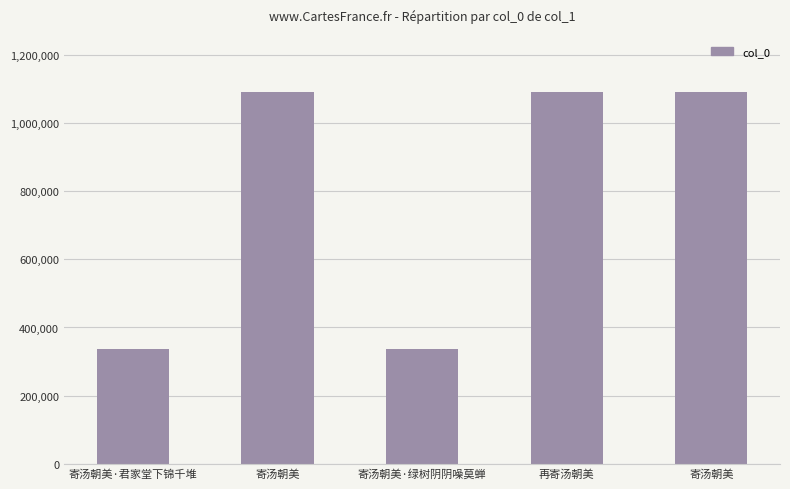

Where is the data nearest to the value 713650?

寄汤朝美·君家堂下锦千堆